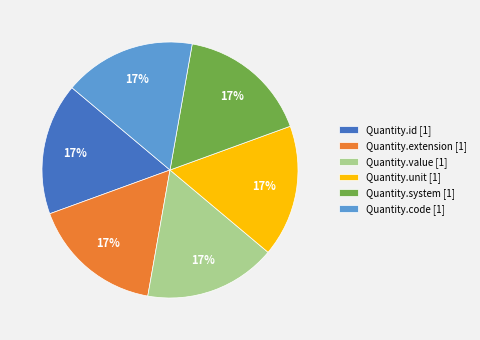

True or false: Quantity.unit [1] accounts for 11% of the total.

False